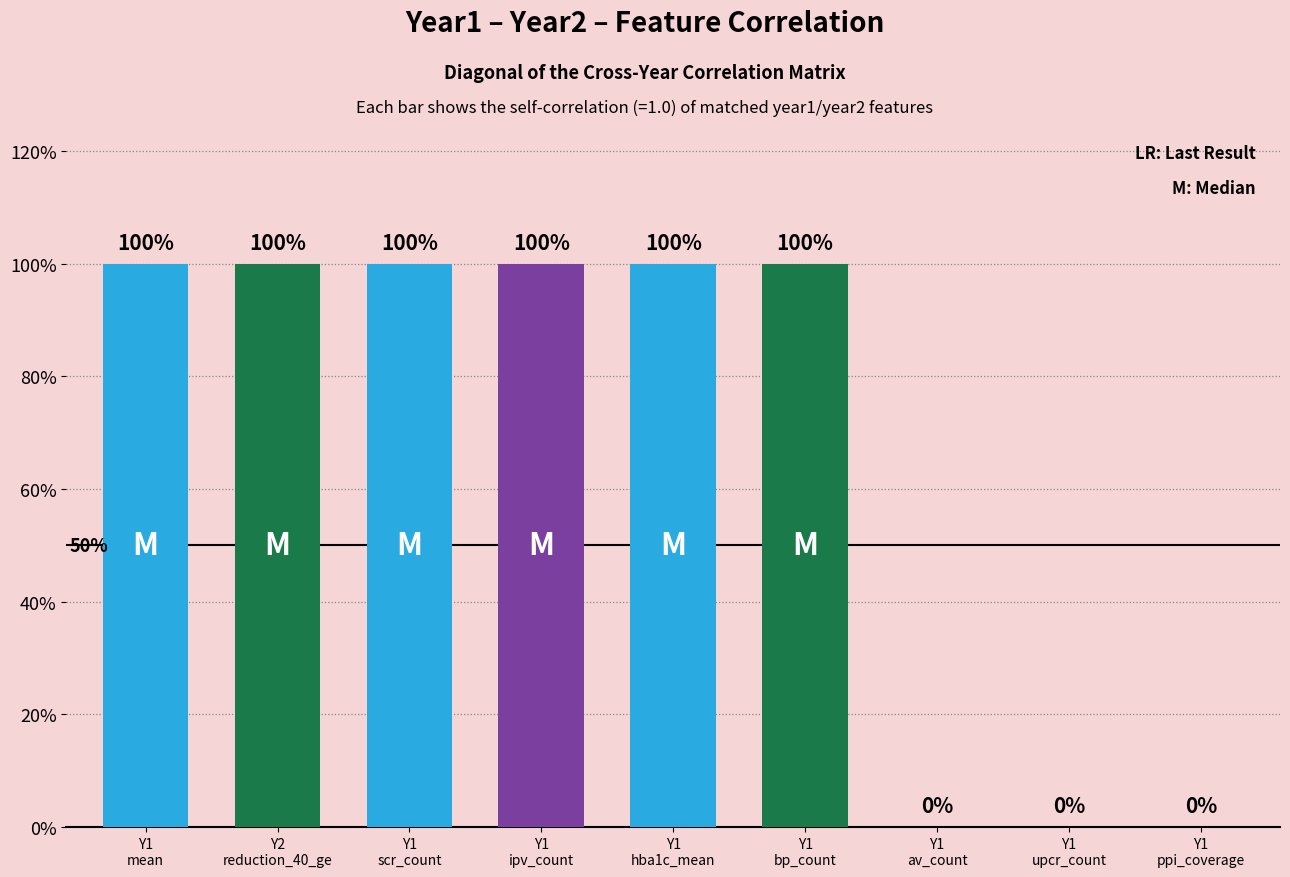

What is the value of the 6th bar from the left?

1